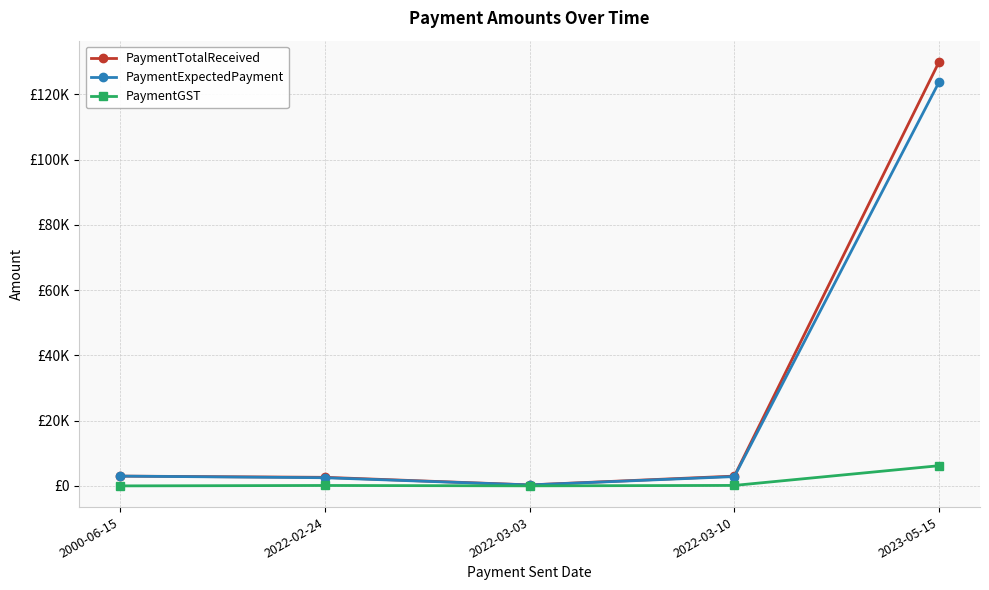

The PaymentExpectedPayment series shows 285.7 at 2022-03-03. True or false?

True